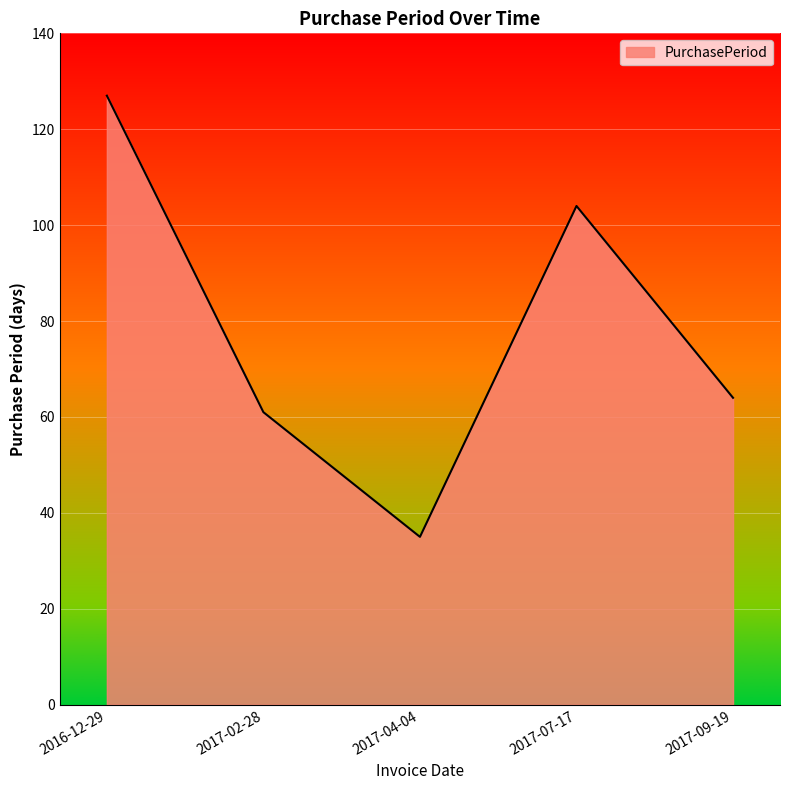

Is it true that the value at 2017-04-04 is 8?

False